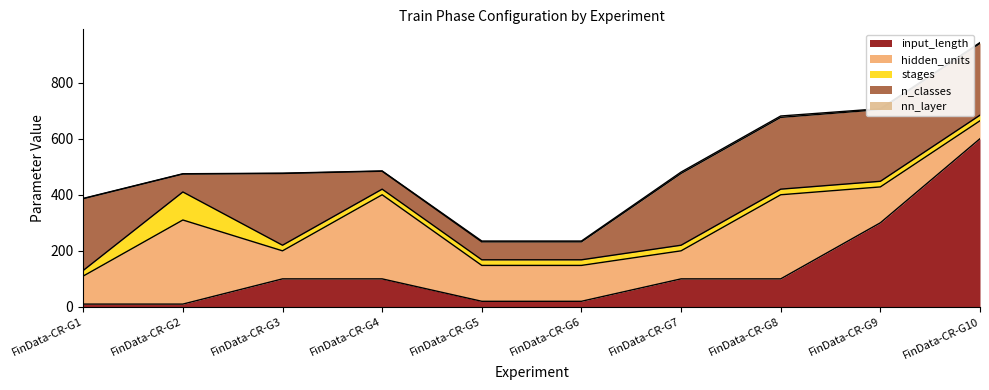

Rank the categories by input_length value from lowest to highest.

FinData-CR-G1, FinData-CR-G2, FinData-CR-G5, FinData-CR-G6, FinData-CR-G3, FinData-CR-G4, FinData-CR-G7, FinData-CR-G8, FinData-CR-G9, FinData-CR-G10